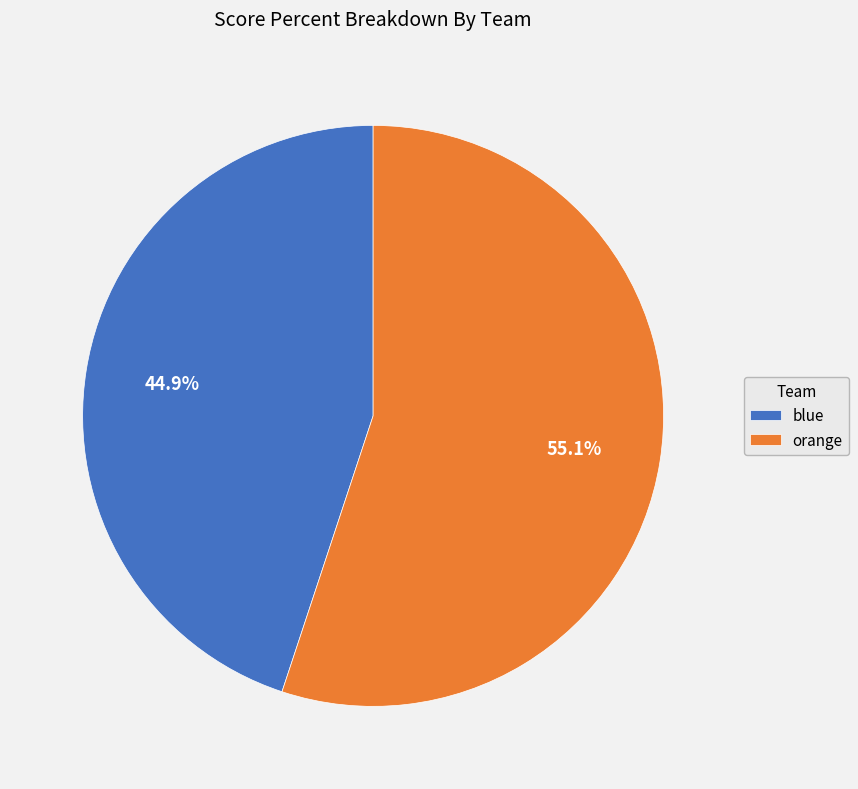

Does orange represent more than half of the total?

Yes